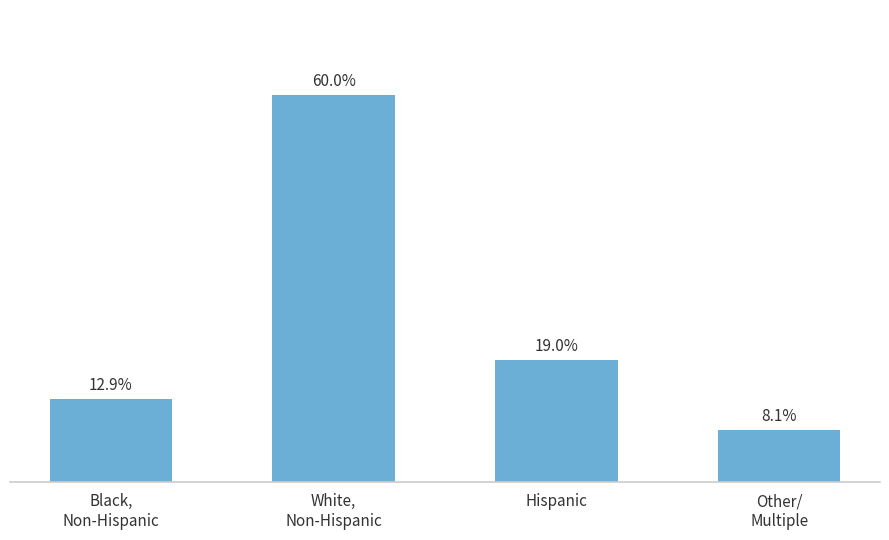

What is the label of the 2nd bar from the right?

Hispanic